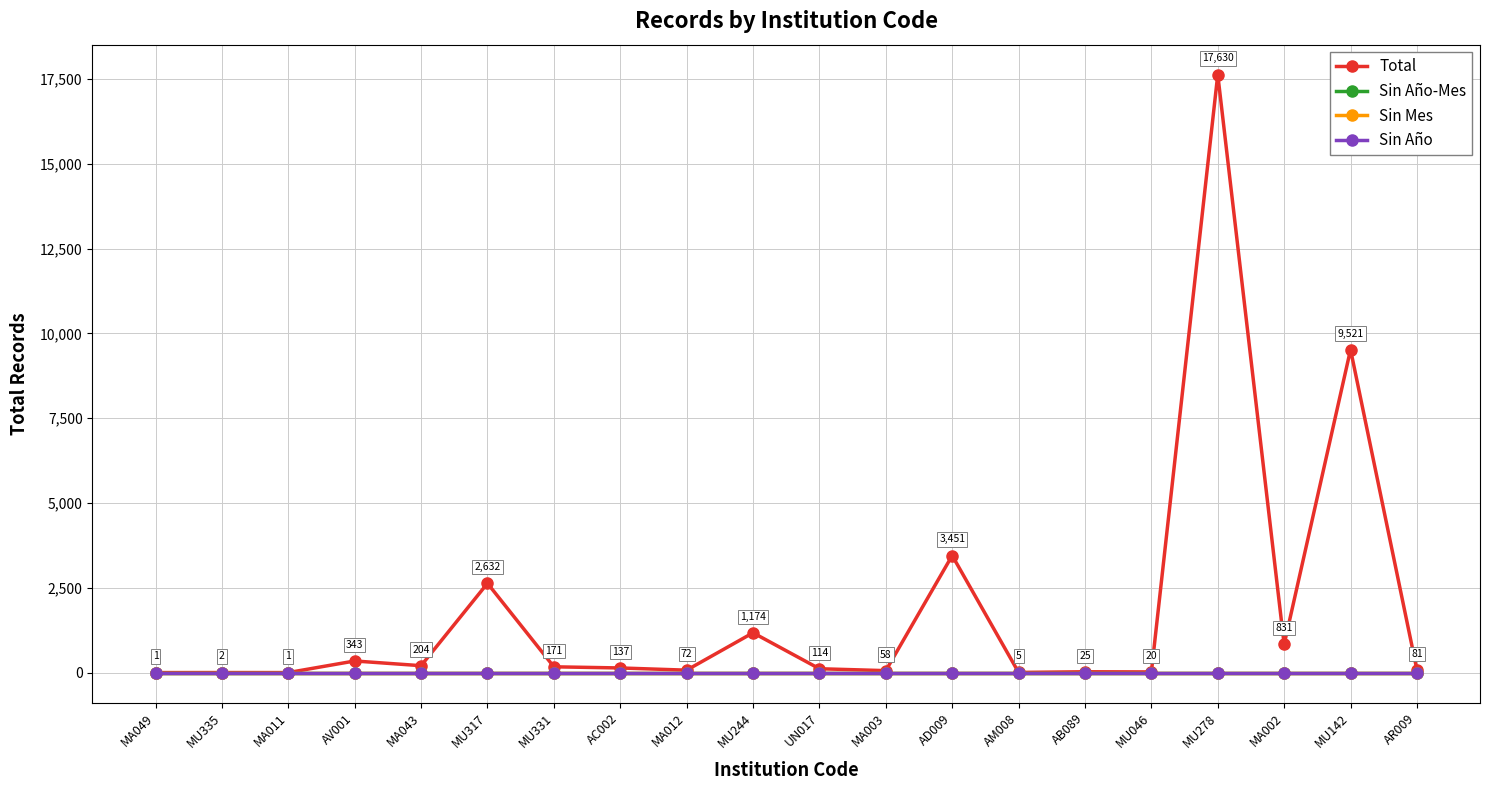

True or false: Total and Sin Mes intersect in this chart.

False